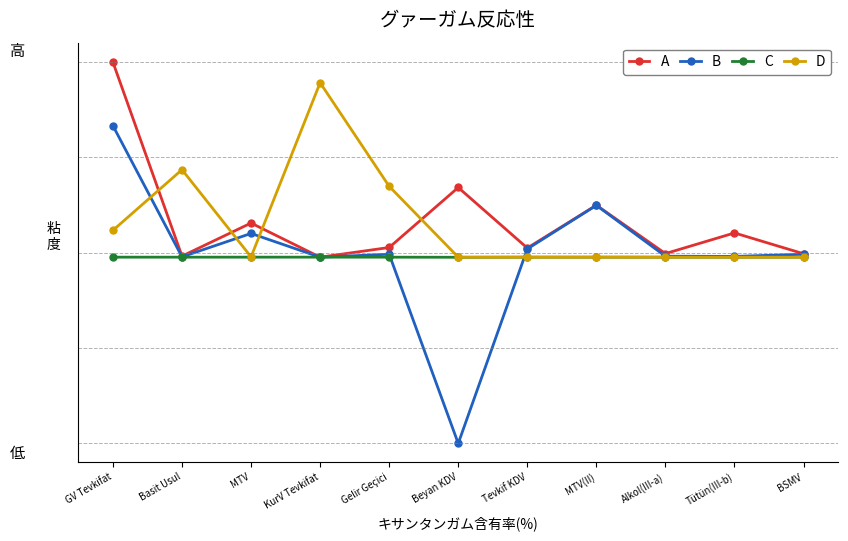

Reading left to right, transcribe all the data shown in this chart.

A: GV Tevkifat=550515.0	Basit Usul=3019.0	MTV=96377.0	KurV Tevkifat=-24.0	Gelir Geçici=27358.0	Beyan KDV=196729.0	Tevkif KDV=25803.0	MTV(II)=146777.0	Alkol(III-a)=10163.0	Tütün(III-b)=68446.0	BSMV=9690.0
B: GV Tevkifat=371148.0	Basit Usul=916.0	MTV=66996.0	KurV Tevkifat=-24.0	Gelir Geçici=8407.0	Beyan KDV=-525768.0	Tevkif KDV=23232.0	MTV(II)=146368.0	Alkol(III-a)=2776.0	Tütün(III-b)=2206.0	BSMV=8318.0
C: GV Tevkifat=67.4	Basit Usul=30.3	MTV=69.5	KurV Tevkifat=100.0	Gelir Geçici=30.7	Beyan KDV=-267.2	Tevkif KDV=90.0	MTV(II)=99.7	Alkol(III-a)=27.3	Tütün(III-b)=3.2	BSMV=85.8
D: GV Tevkifat=75793.0	Basit Usul=246998.0	MTV=862.0	KurV Tevkifat=492481.0	Gelir Geçici=200054.0	Beyan KDV=0.0	Tevkif KDV=0.0	MTV(II)=0.0	Alkol(III-a)=0.0	Tütün(III-b)=0.0	BSMV=0.0